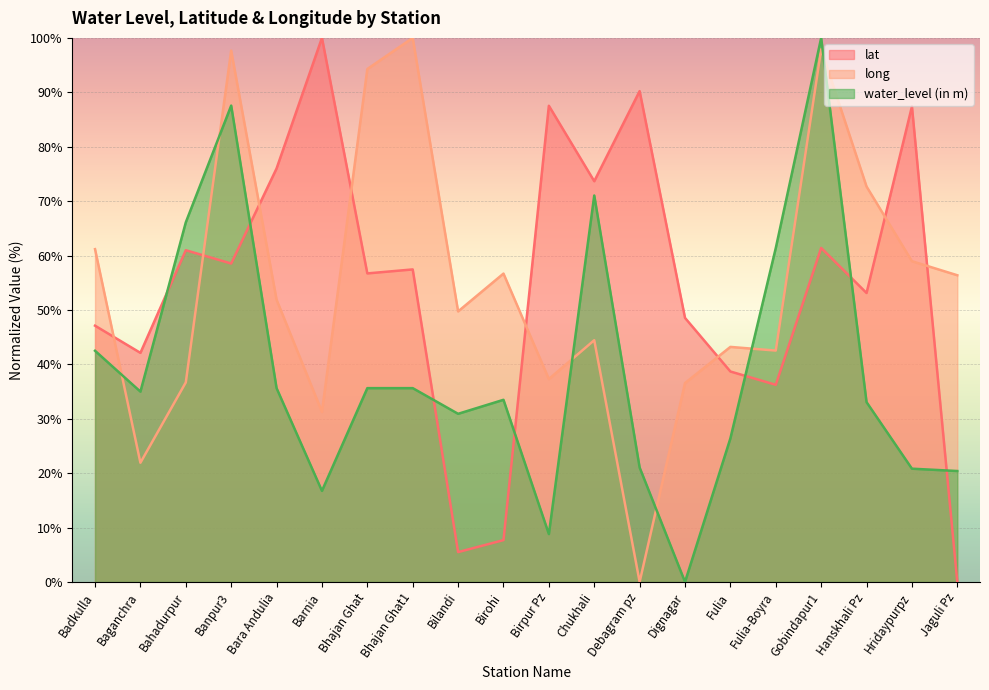

List the labels in order of water_level (in m) value, smallest first.

Dignagar, Birpur Pz, Barnia, Jaguli Pz, Hridaypurpz, Debagram pz, Fulia, Bilandi, Hanskhali Pz, Birohi, Baganchra, Bara Andulia, Bhajan Ghat, Bhajan Ghat1, Badkulla, Fulia-Boyra, Bahadurpur, Chukhali, Banpur3, Gobindapur1